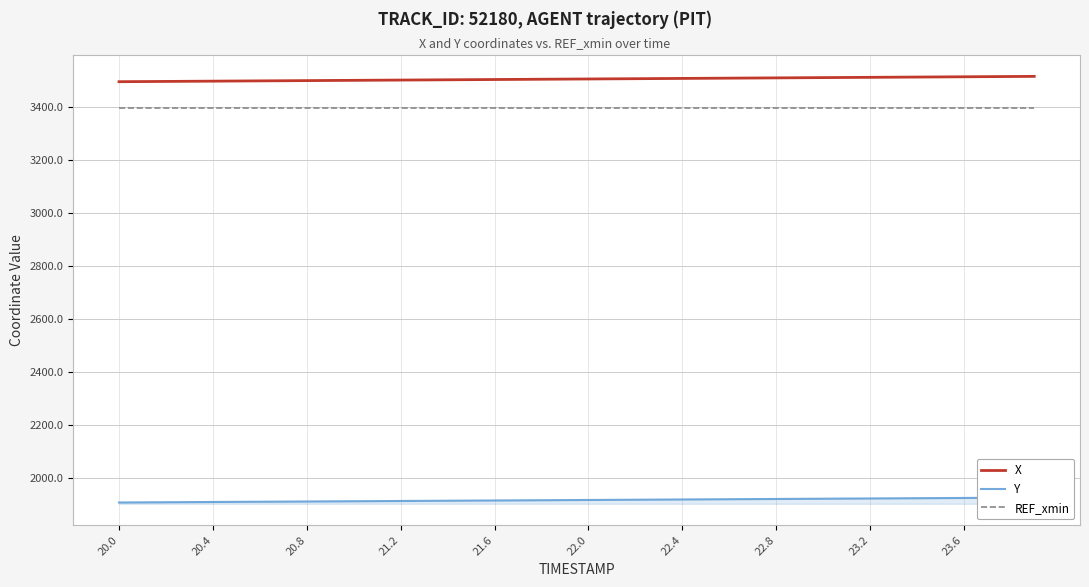

True or false: REF_xmin and X intersect in this chart.

False